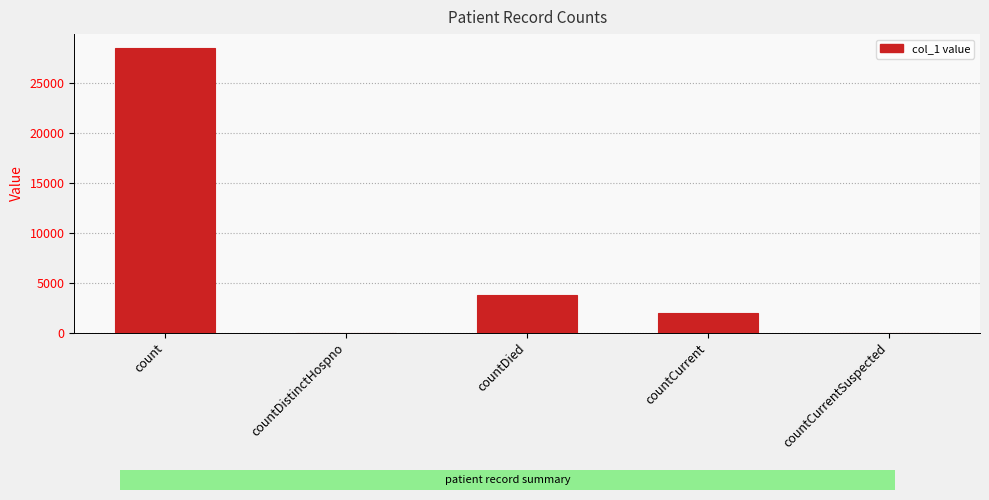

Reading left to right, extract all data points from this chart.

count=28511	countDistinctHospno=0	countDied=3792	countCurrent=1922	countCurrentSuspected=0